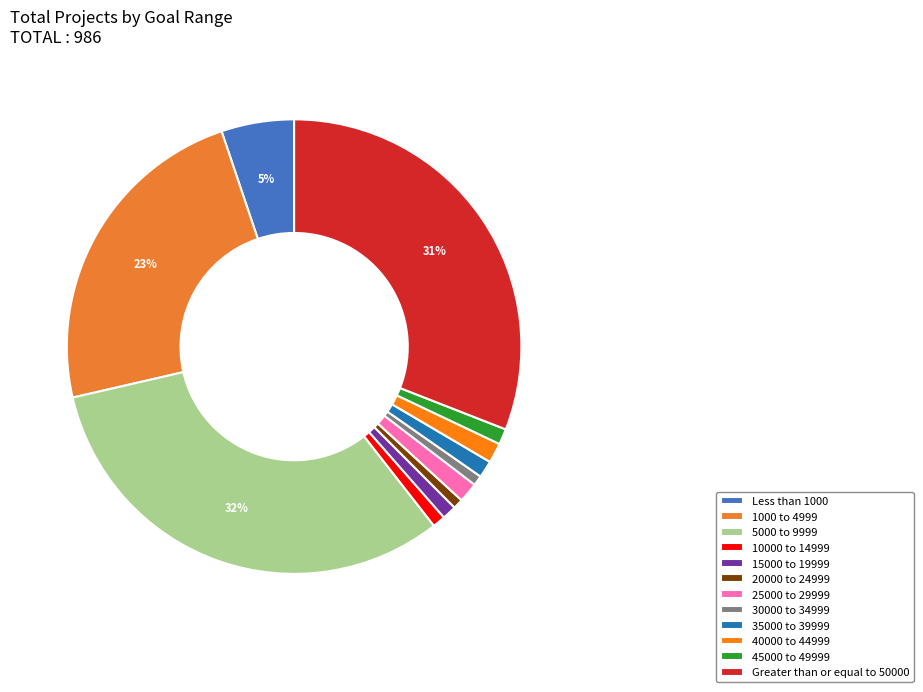

Which slice is the largest?

5000 to 9999